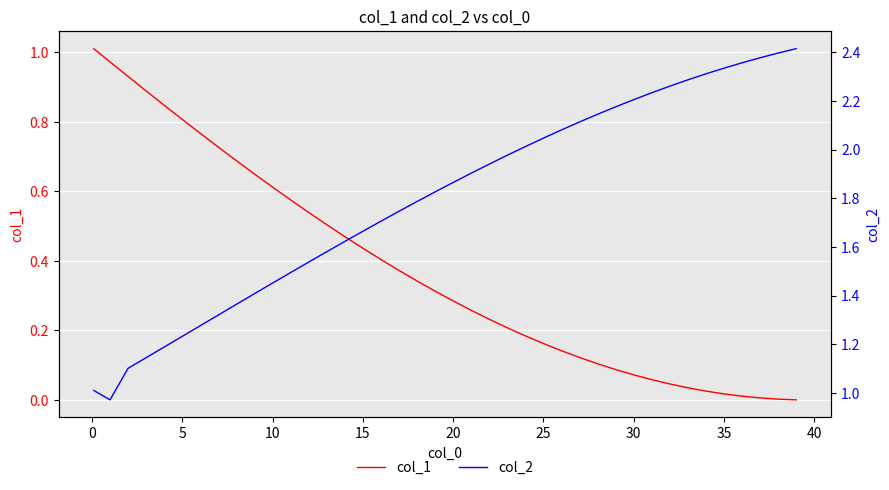

What is the label of the 12th point from the right?

28